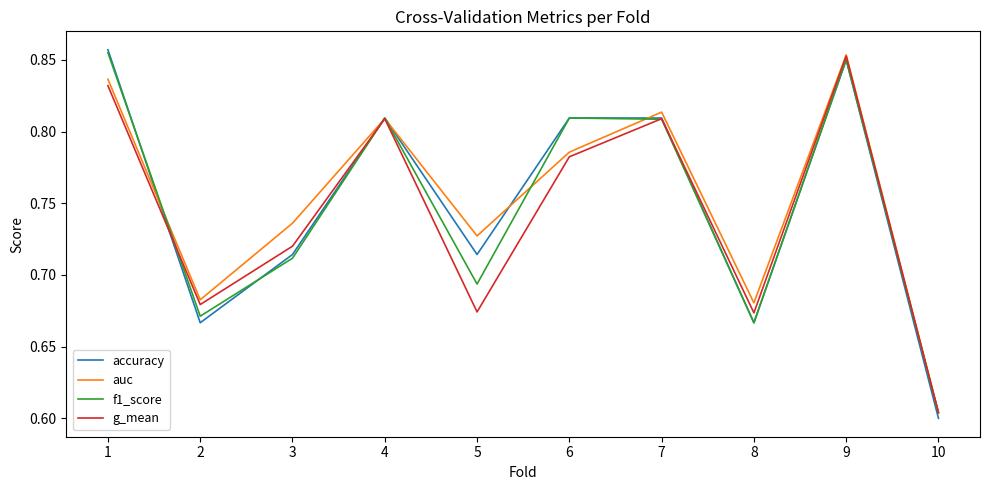

Is the value of accuracy at 1 greater than the value of f1_score at 3?

Yes